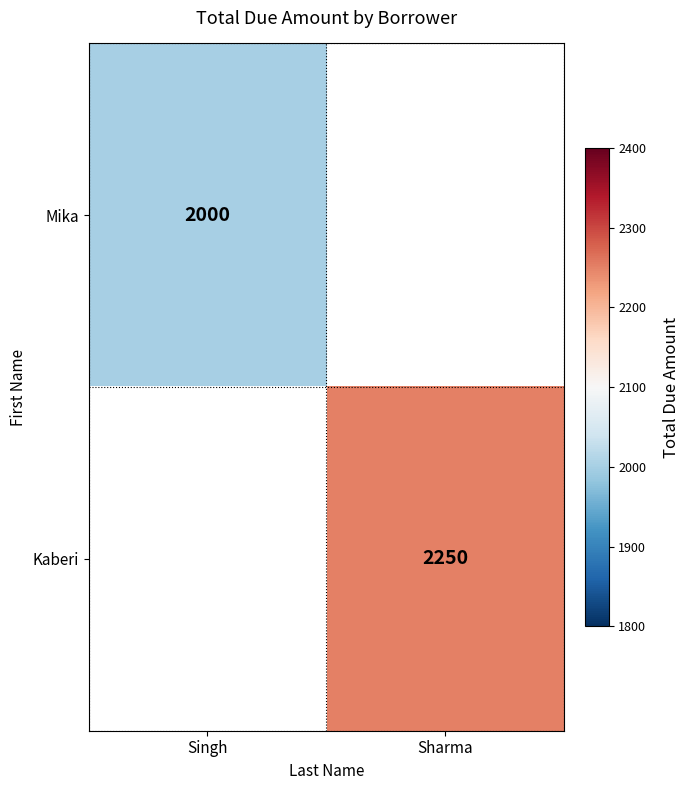

The value of Kaberi at Sharma is 2250. True or false?

True